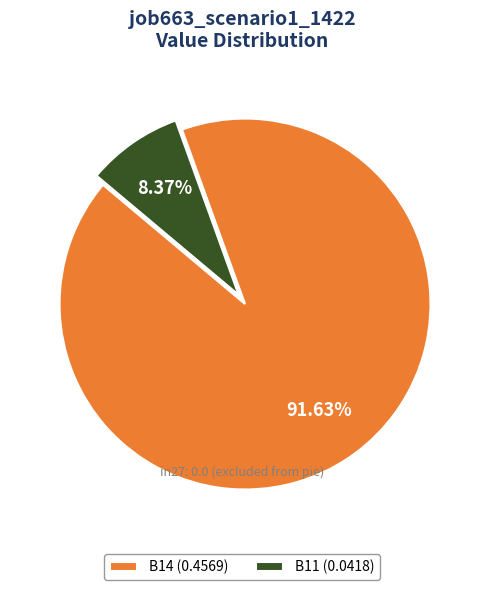

Between B14 (0.4569) and B11 (0.0418), which is larger?

B14 (0.4569)